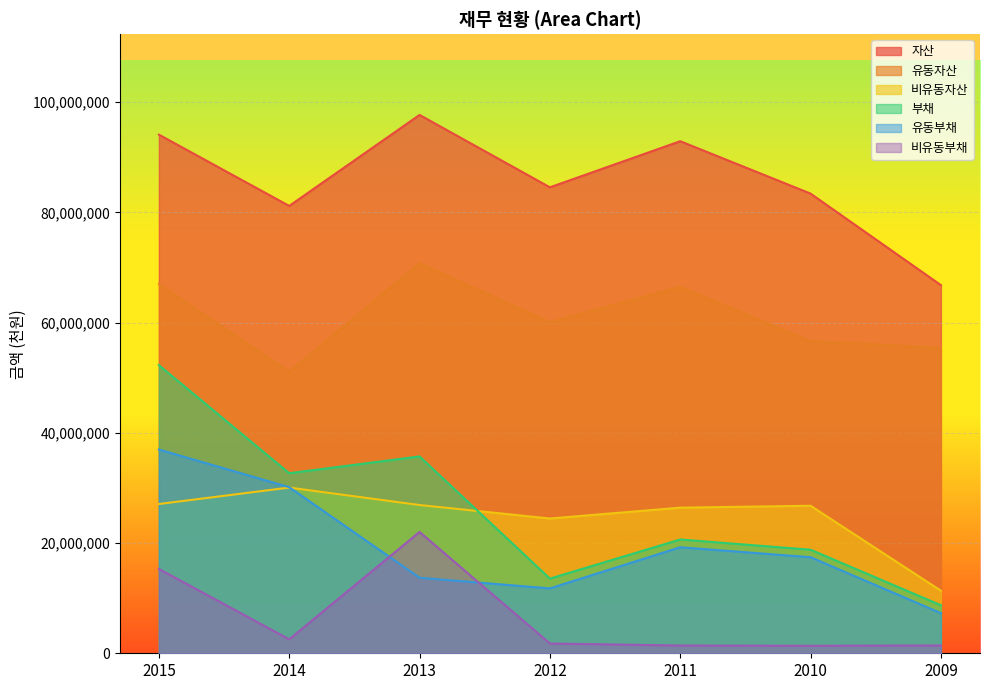

At 2013, list the series in order from smallest to largest.

유동부채, 비유동부채, 비유동자산, 부채, 유동자산, 자산